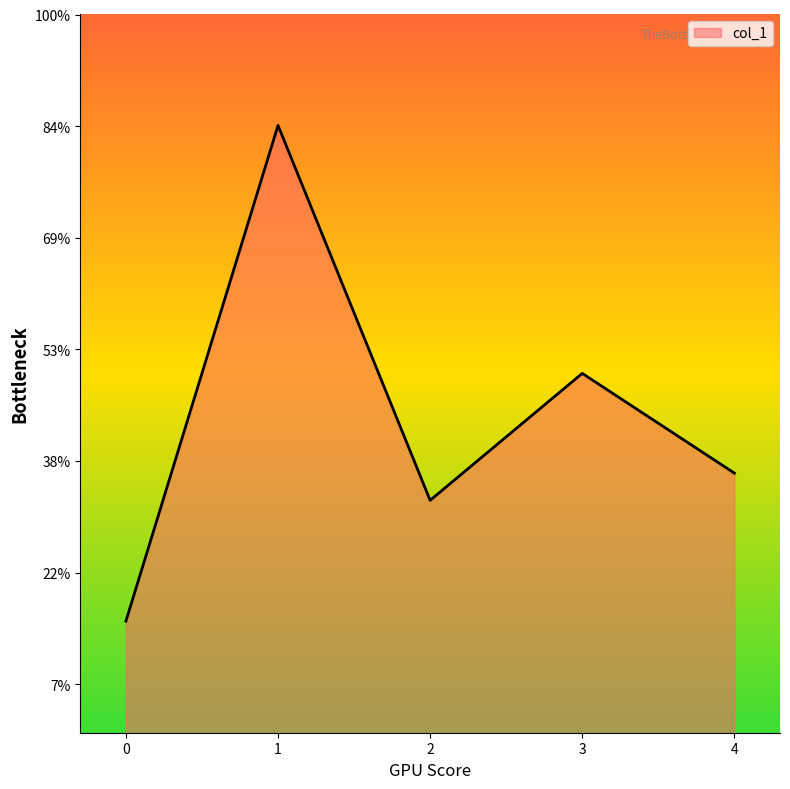

At which category does the data reach its first local valley?

2